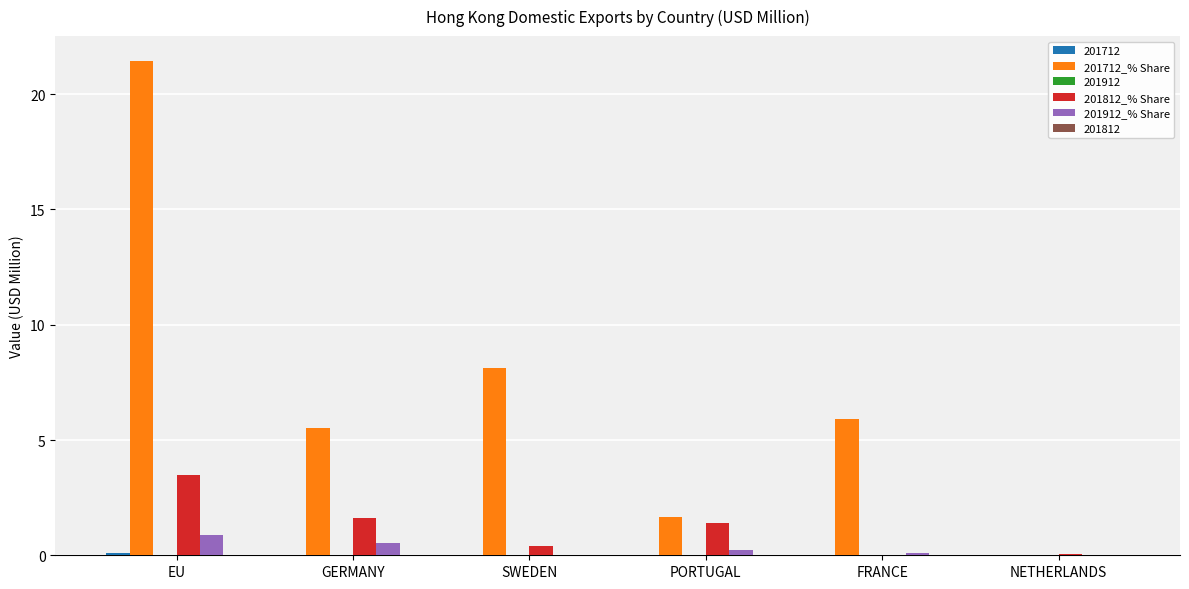

At which category does the chart reach its peak across all series?

EU